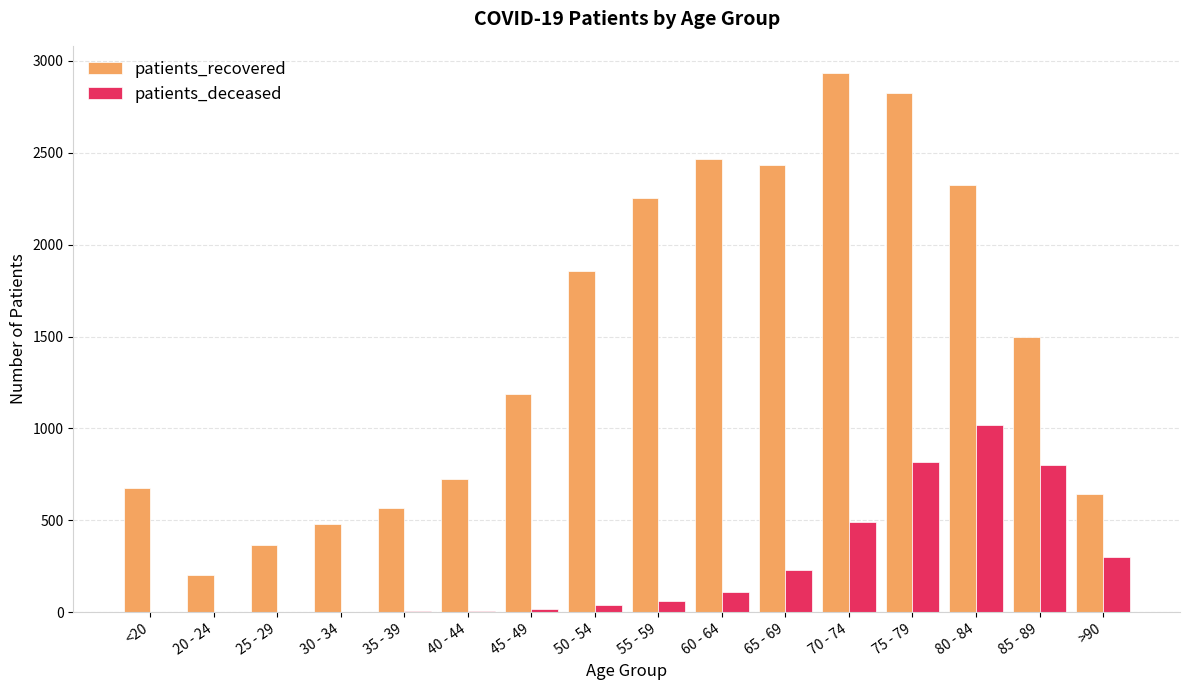

What is the average value of the patients_recovered series?

1465